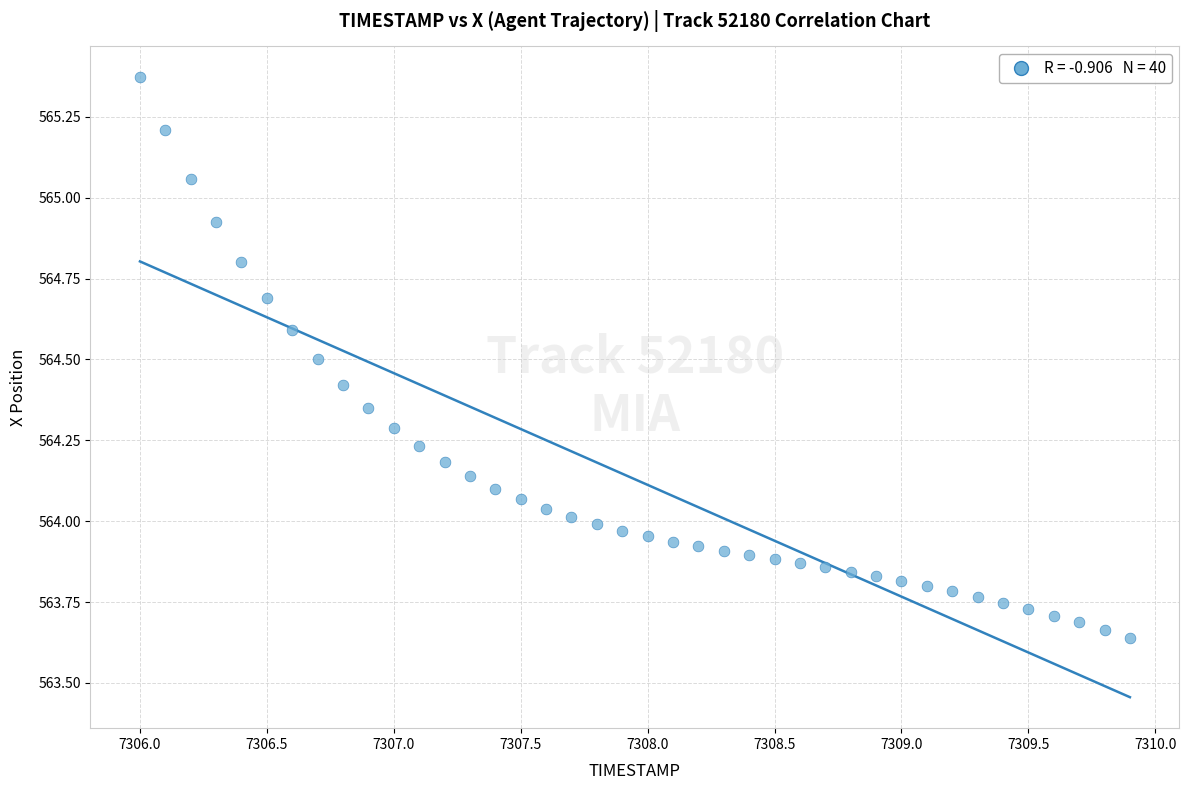

What is the range of Y values (max minus min)?

1.7